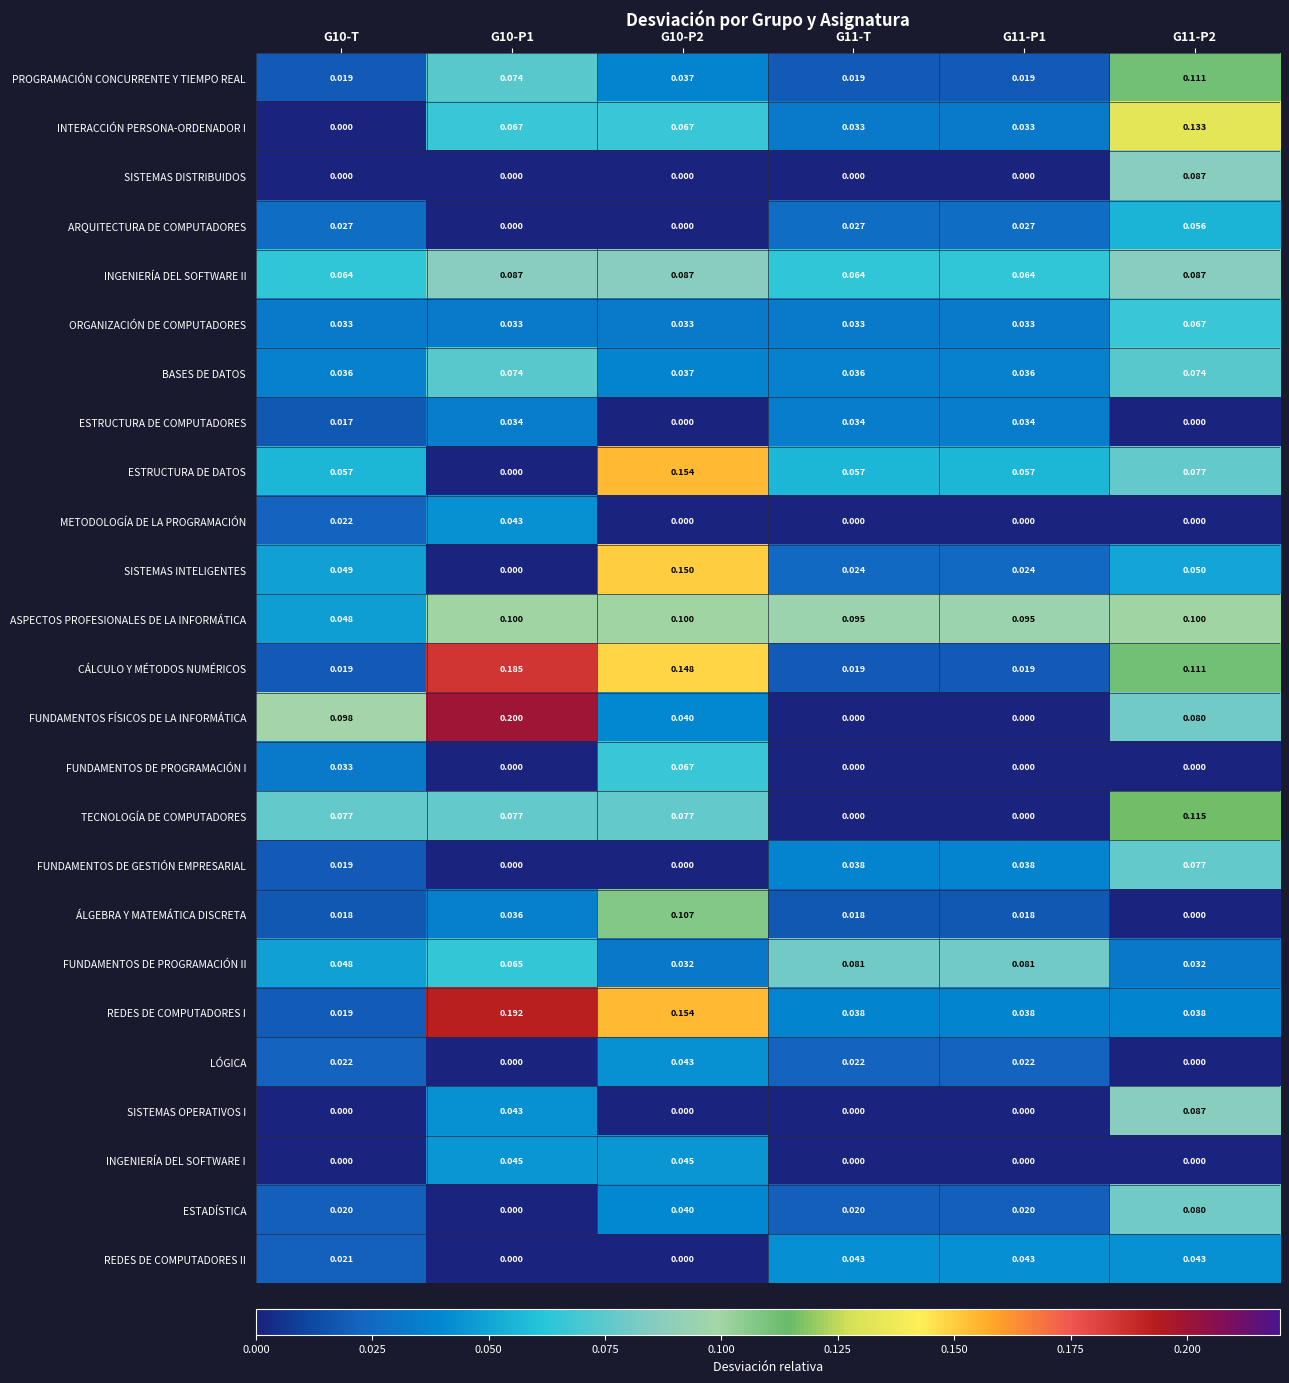

Which series has the largest total across all categories?

ASPECTOS PROFESIONALES DE LA INFORMÁTICA